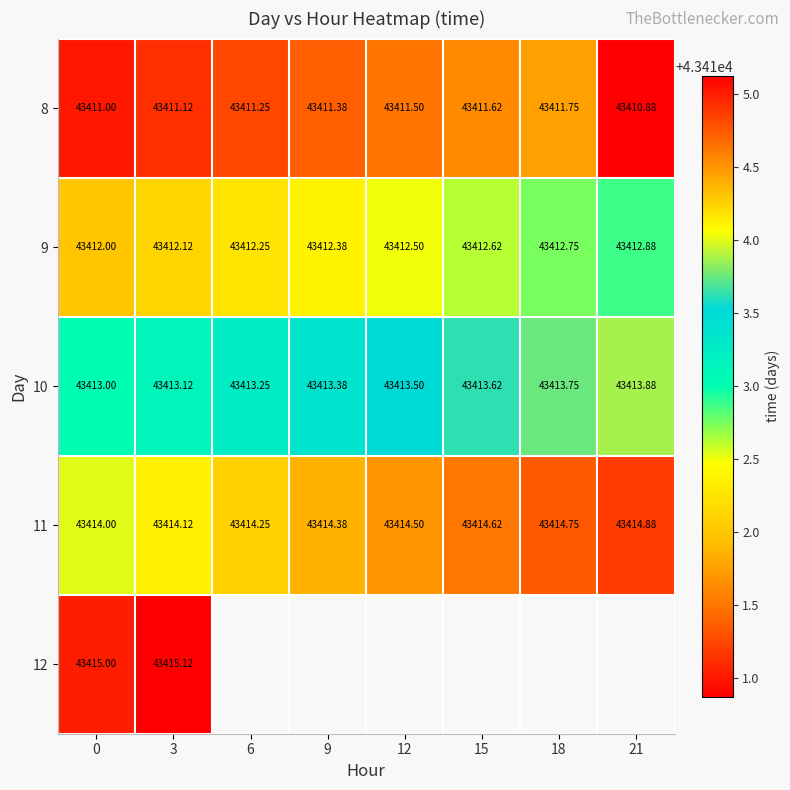

Is the value of 11 at 0 greater than the value of 9 at 15?

Yes